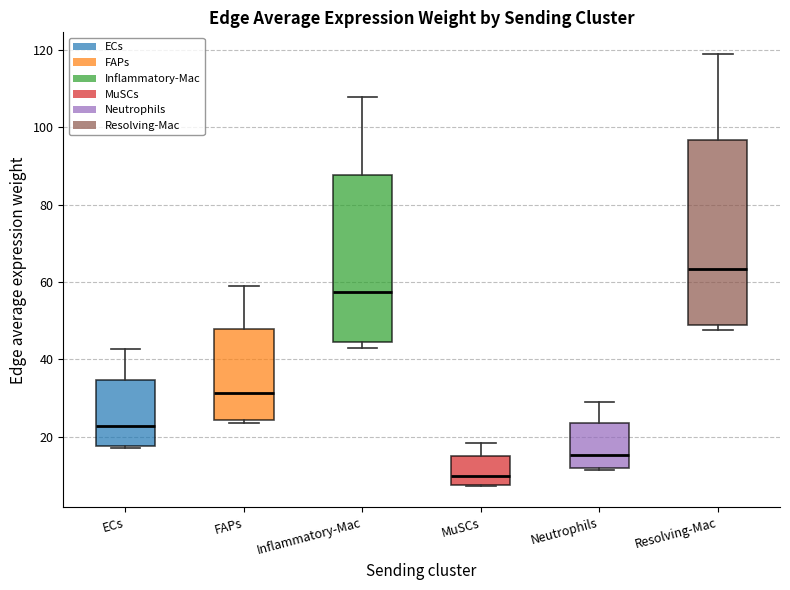

Reading left to right, read every box against the y-axis: the position of its median line, the range the box covers, and the ends of its whiskers. The values are not printed on the chart, so give them approximately, as read against the axis.

ECs: median 22, box 18 to 34, whiskers 18 to 42
FAPs: median 32, box 24 to 48, whiskers 24 (just below the box's lower edge) to 58
Inflammatory-Mac: median 58, box 44 to 88, whiskers 44 (just below the box's lower edge) to 108
MuSCs: median 10, box 8 to 14, whiskers 8 to 18
Neutrophils: median 16, box 12 to 24, whiskers 12 to 28
Resolving-Mac: median 64, box 48 to 96, whiskers 48 (just below the box's lower edge) to 120